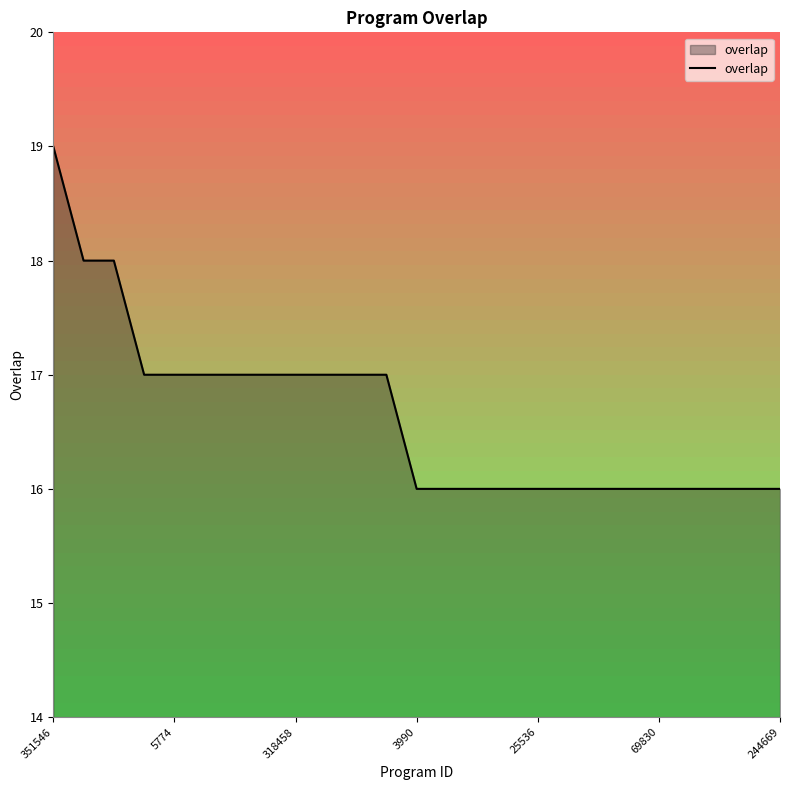

What is the minimum value shown in the chart?

16